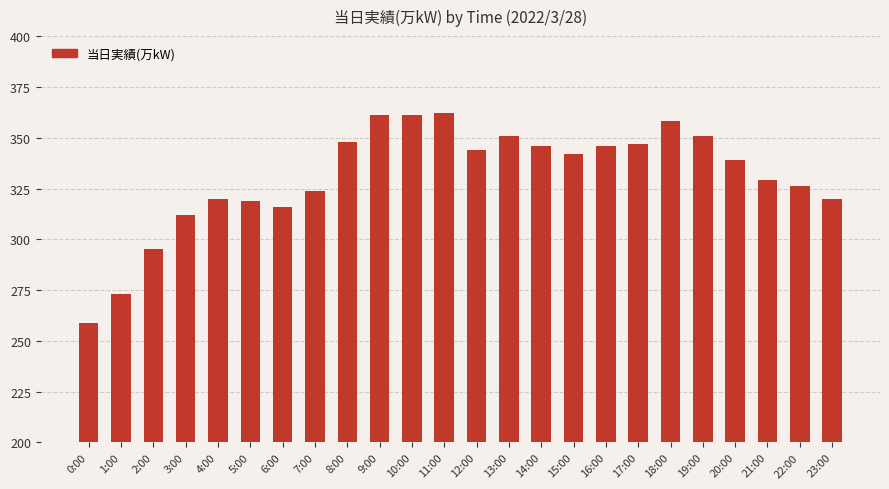

Reading left to right, transcribe all the data shown in this chart.

259	273	295	312	320	319	316	324	348	361	361	362	344	351	346	342	346	347	358	351	339	329	326	320